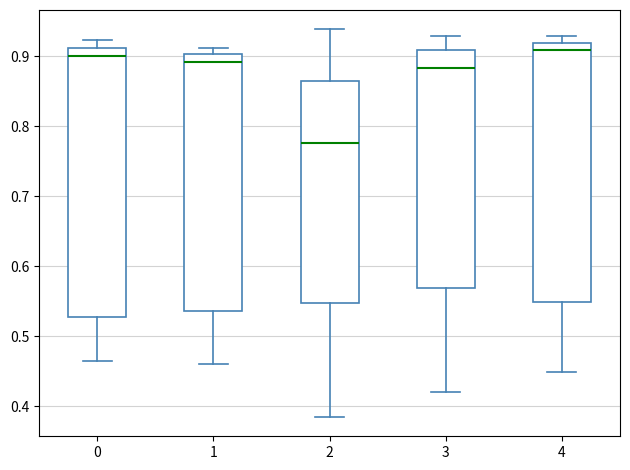

Reading left to right, transcribe this box plot: for each box, give where its median line is, the range the box spans, and where its two whiskers end, as read against the y-axis. The values are not printed on the chart, so give them approximately, as read against the axis.

0: median 0.90, box 0.53 to 0.91, whiskers 0.47 to 0.92
1: median 0.89, box 0.54 to 0.90, whiskers 0.46 to 0.91
2: median 0.78, box 0.55 to 0.87, whiskers 0.39 to 0.94
3: median 0.88, box 0.57 to 0.91, whiskers 0.42 to 0.93
4: median 0.91, box 0.55 to 0.92, whiskers 0.45 to 0.93